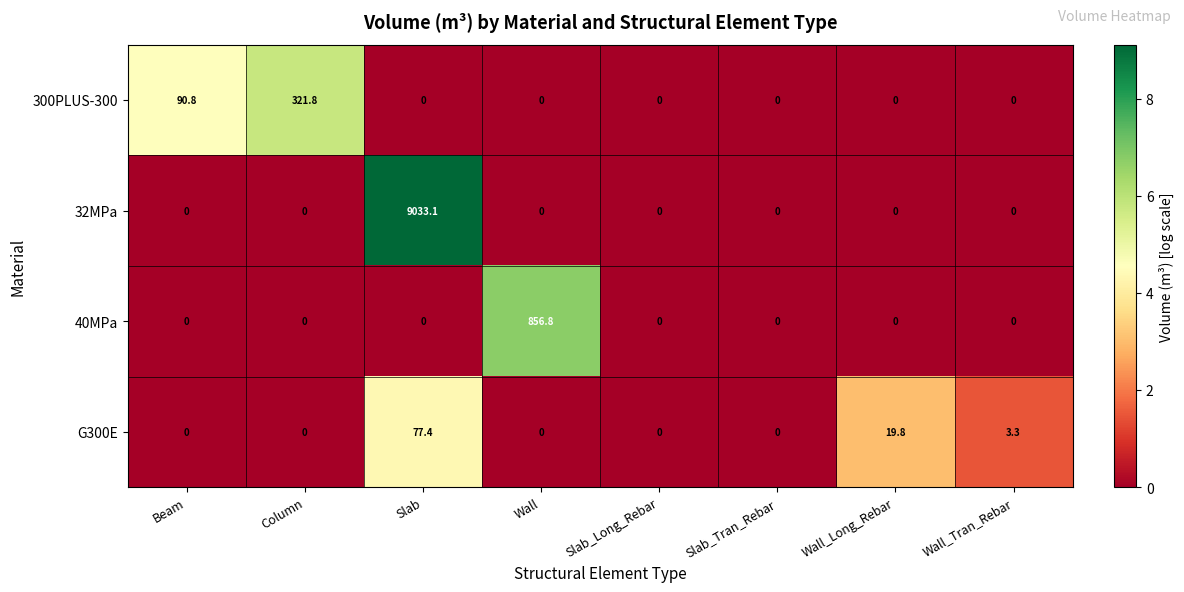

The 300PLUS-300 series shows 321.8 at Column. True or false?

True